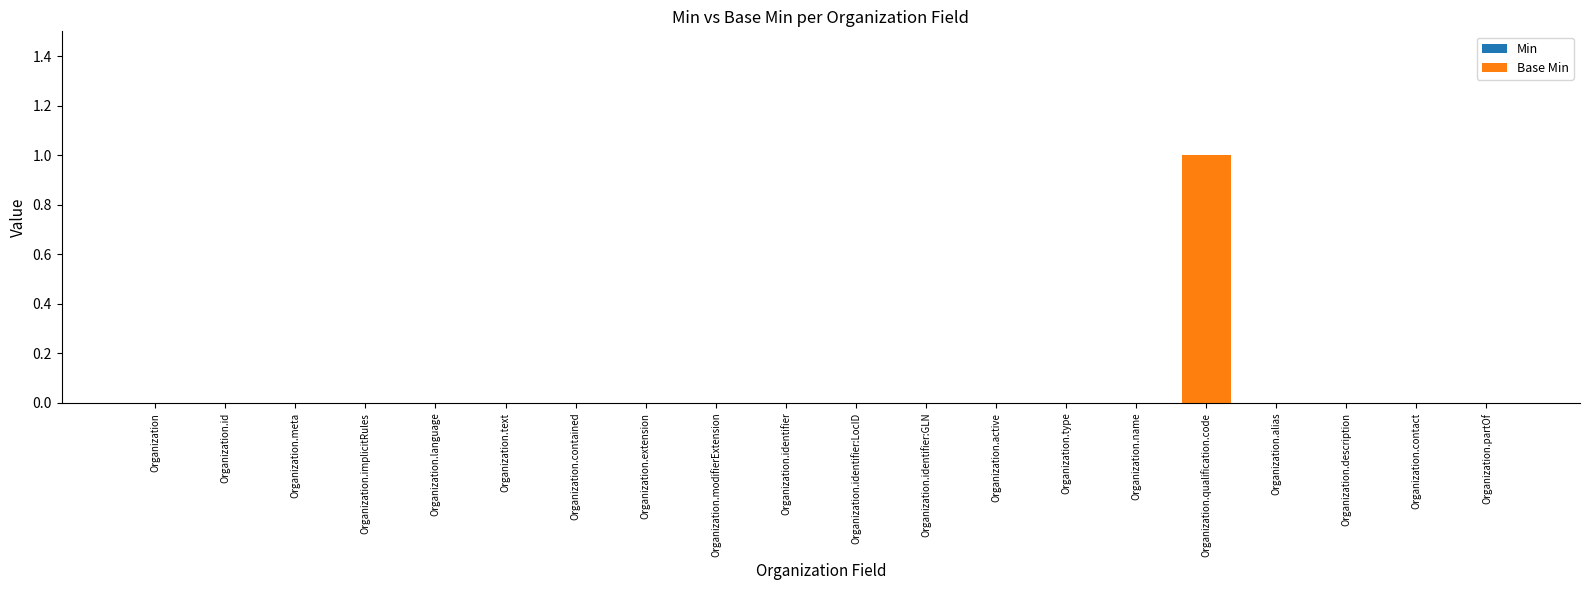

Is it true that the value at Organization.modifierExtension is 0?

True